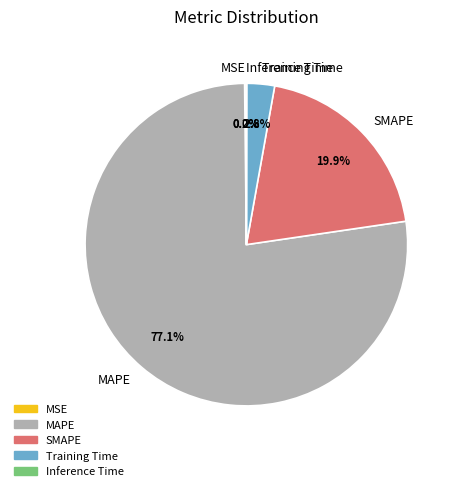

Which category has the biggest portion of the pie?

MAPE